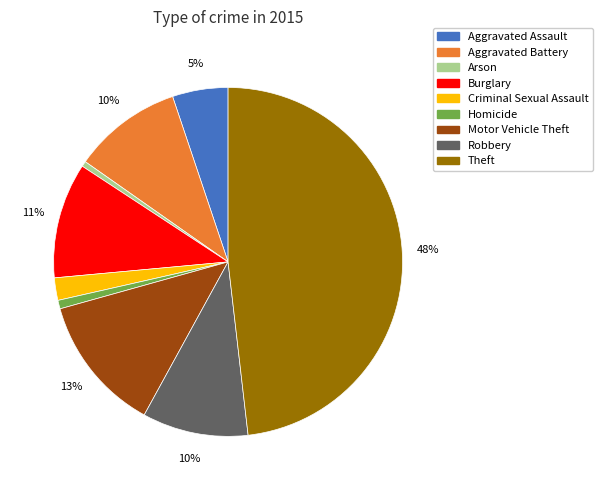

To the nearest percent, what portion does Robbery represent?

10%